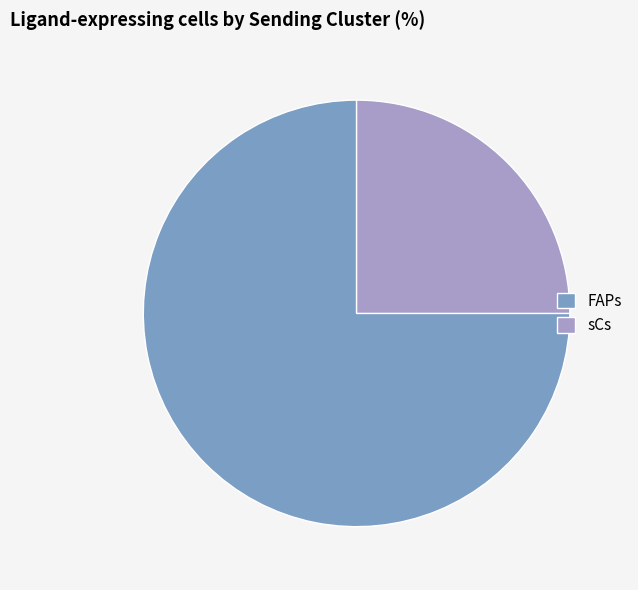

Is the sum of FAPs and sCs greater than half?

Yes